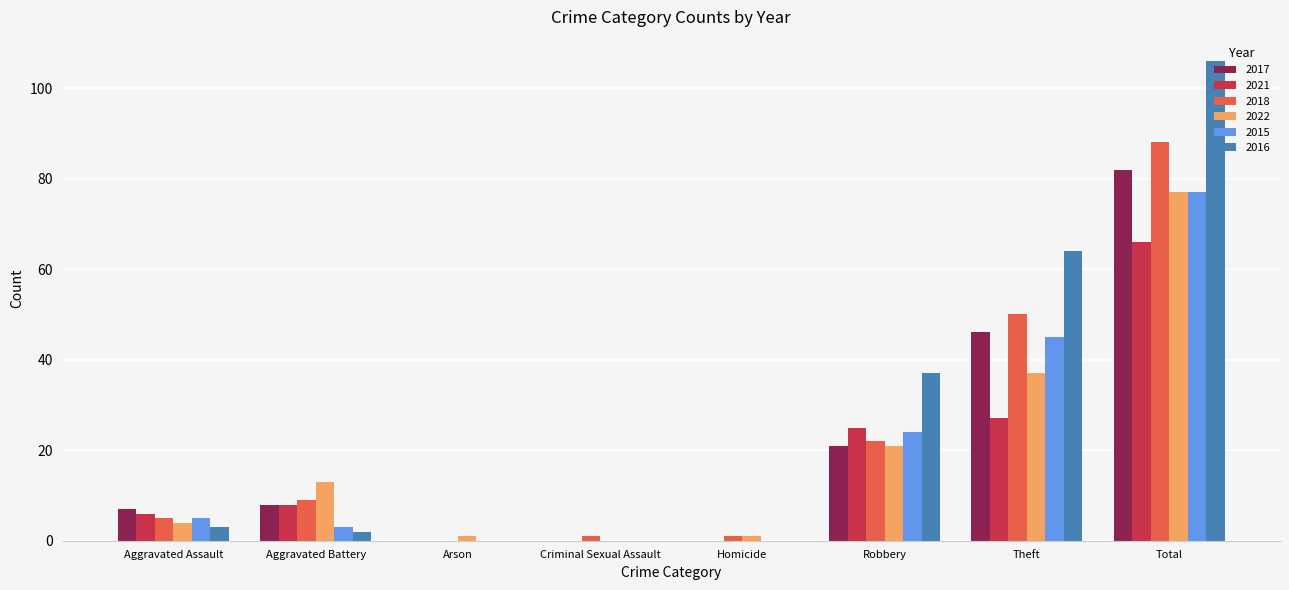

Is the value of 2018 at Theft greater than the value of 2021 at Criminal Sexual Assault?

Yes